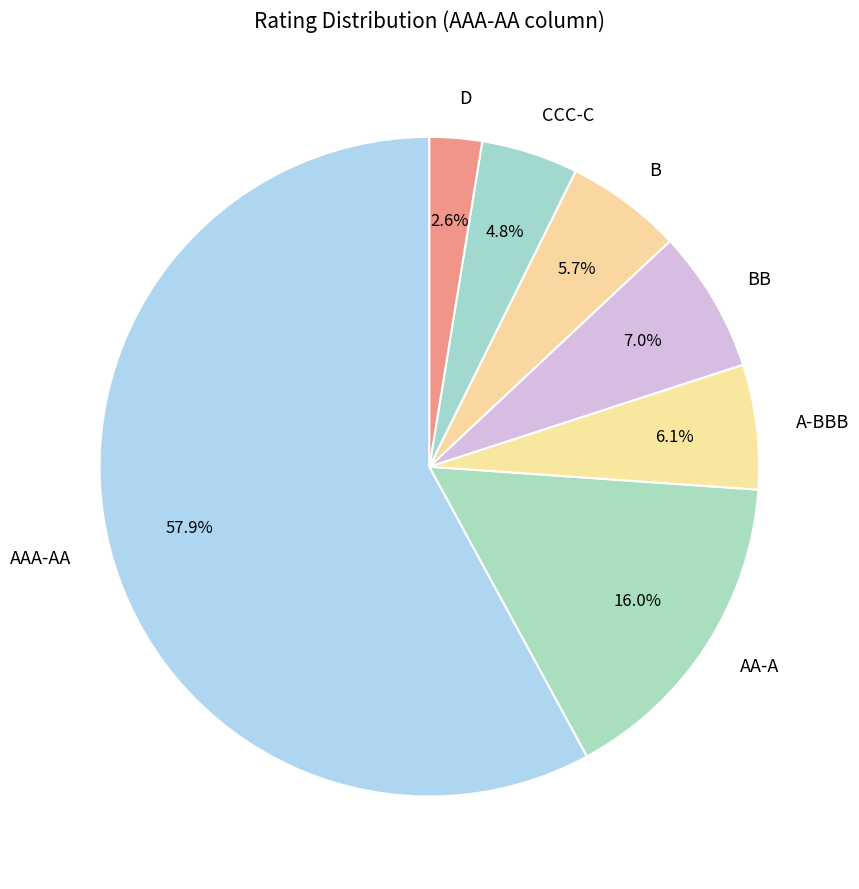

What is the largest slice in the pie chart?

AAA-AA